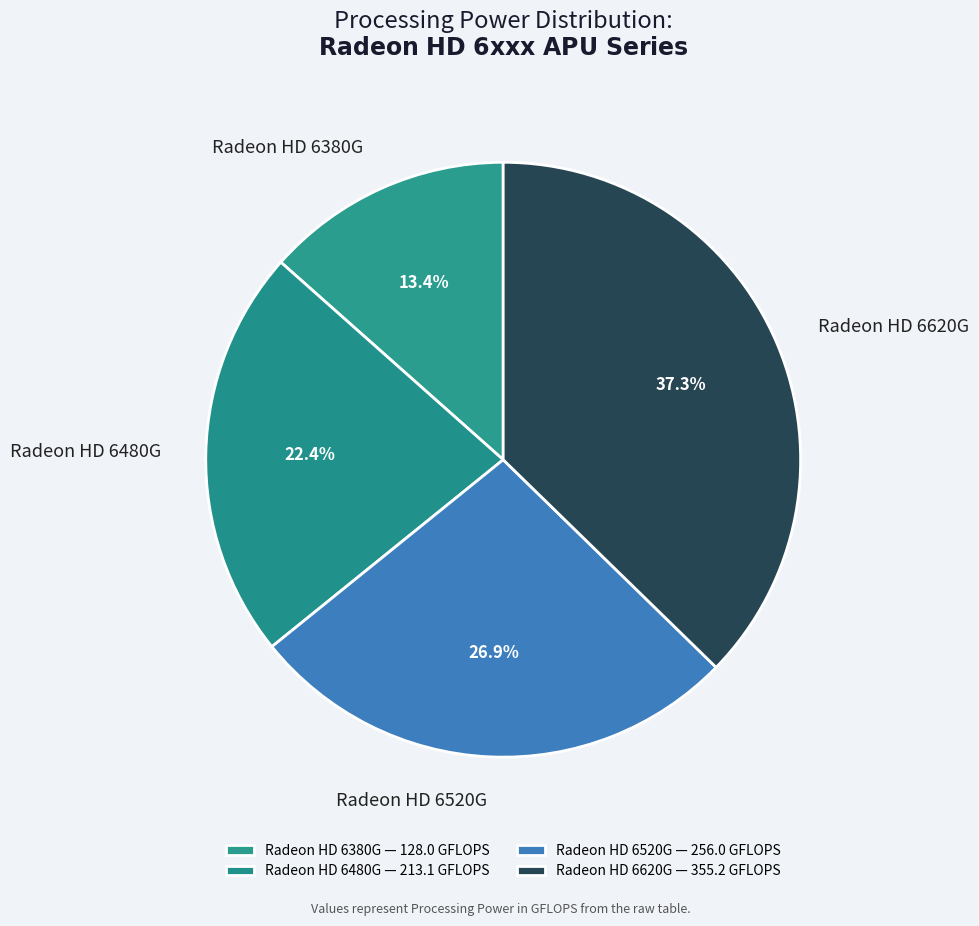

To the nearest percent, what is the difference between the Radeon HD 6520G and Radeon HD 6380G slice percentages?

13%